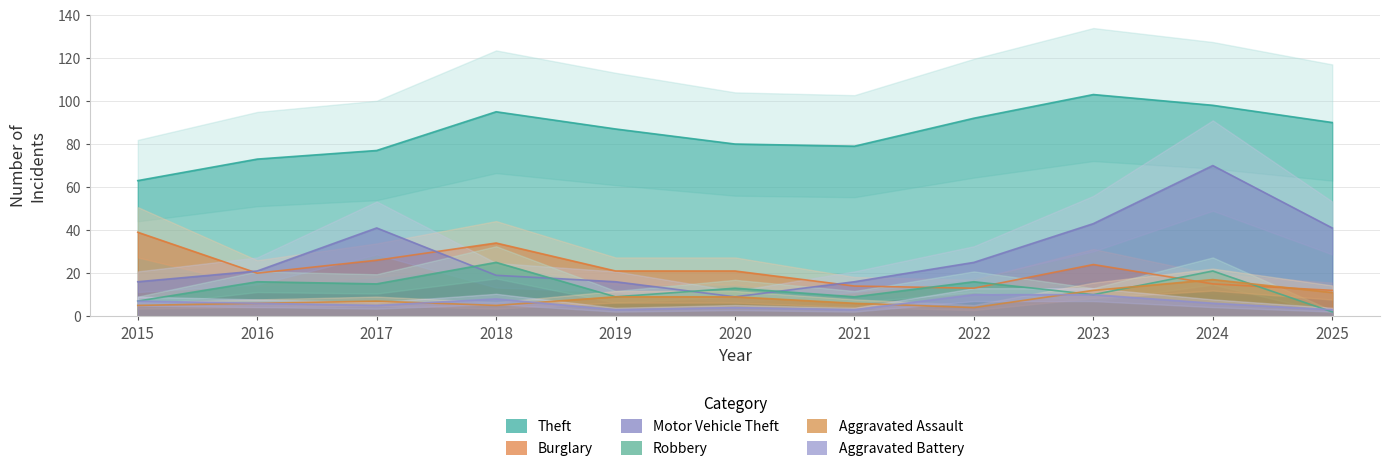

What is the difference between the Aggravated Battery values at 2017 and 2021?

2